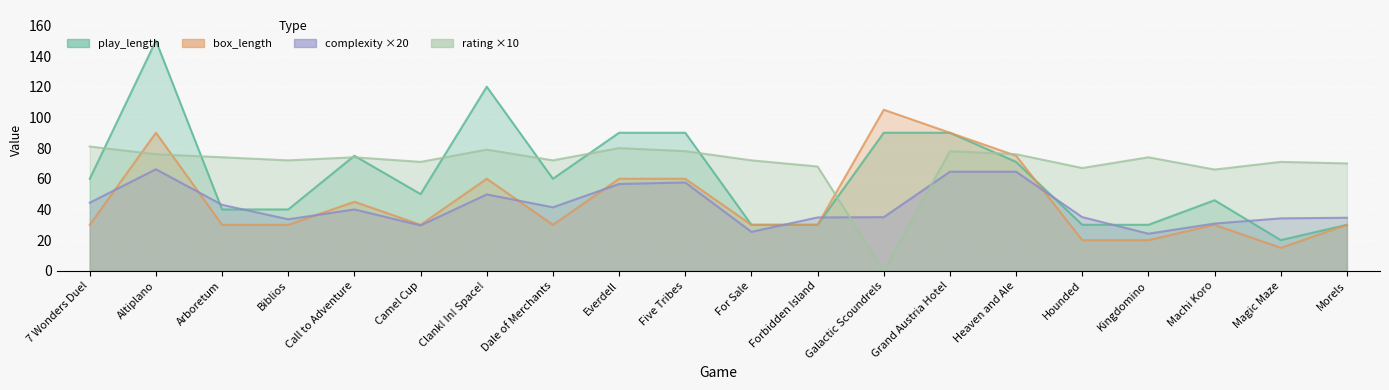

How many times do rating and play_length cross each other?

10